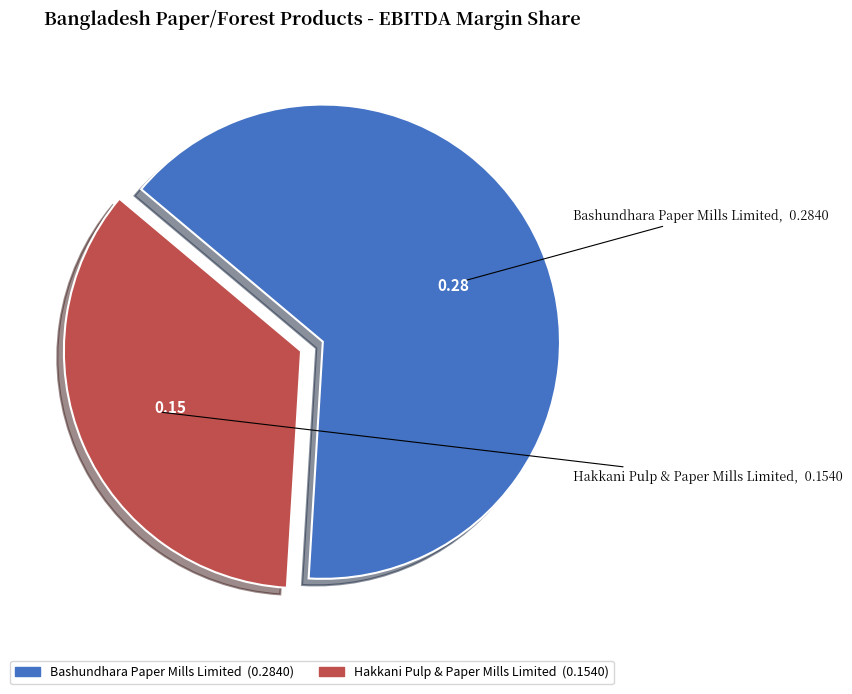

Which slice is the largest?

Bashundhara Paper Mills Limited